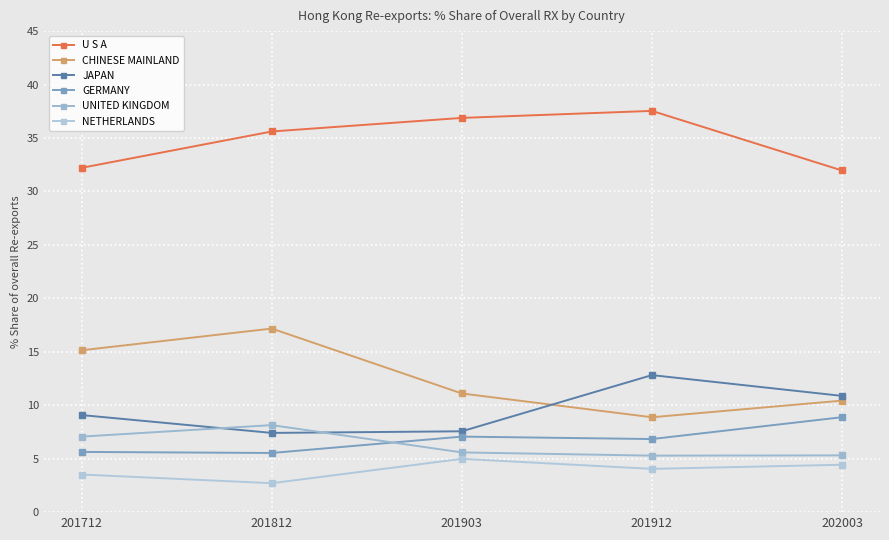

True or false: CHINESE MAINLAND and U S A intersect in this chart.

False